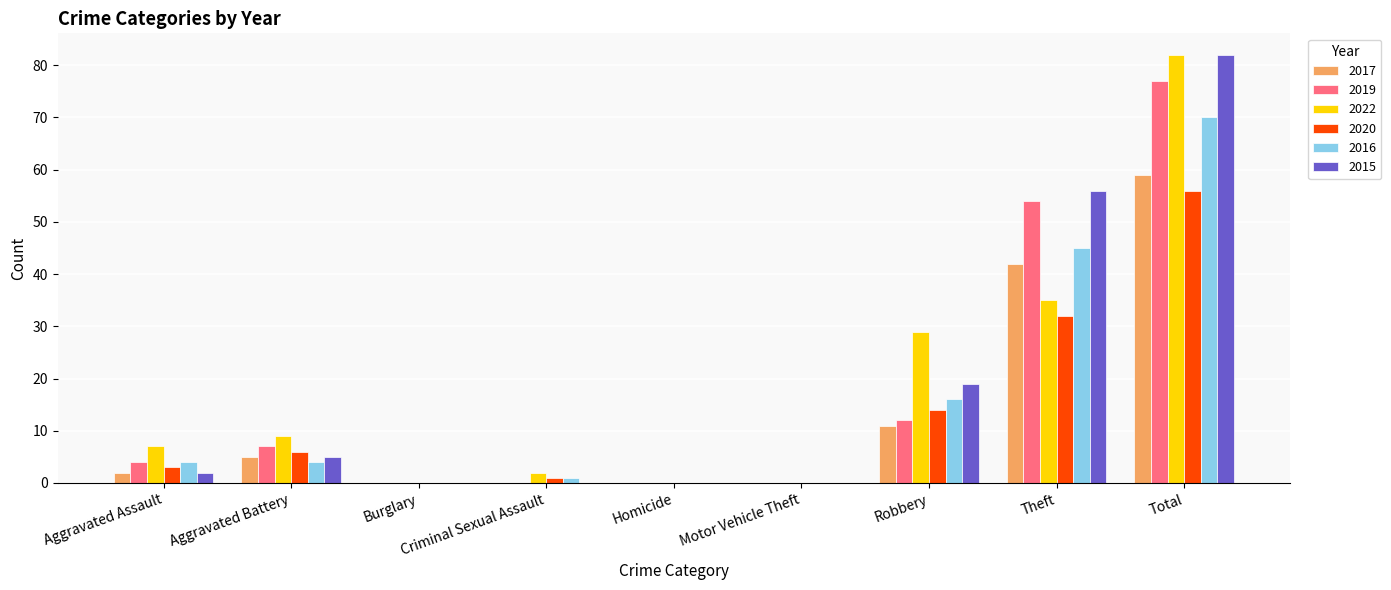

At which label is 2015 closest to 41?

Theft